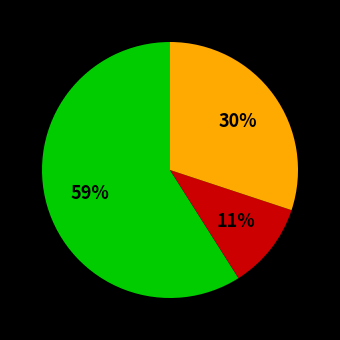

Is there any slice that represents more than half of the pie?

Yes